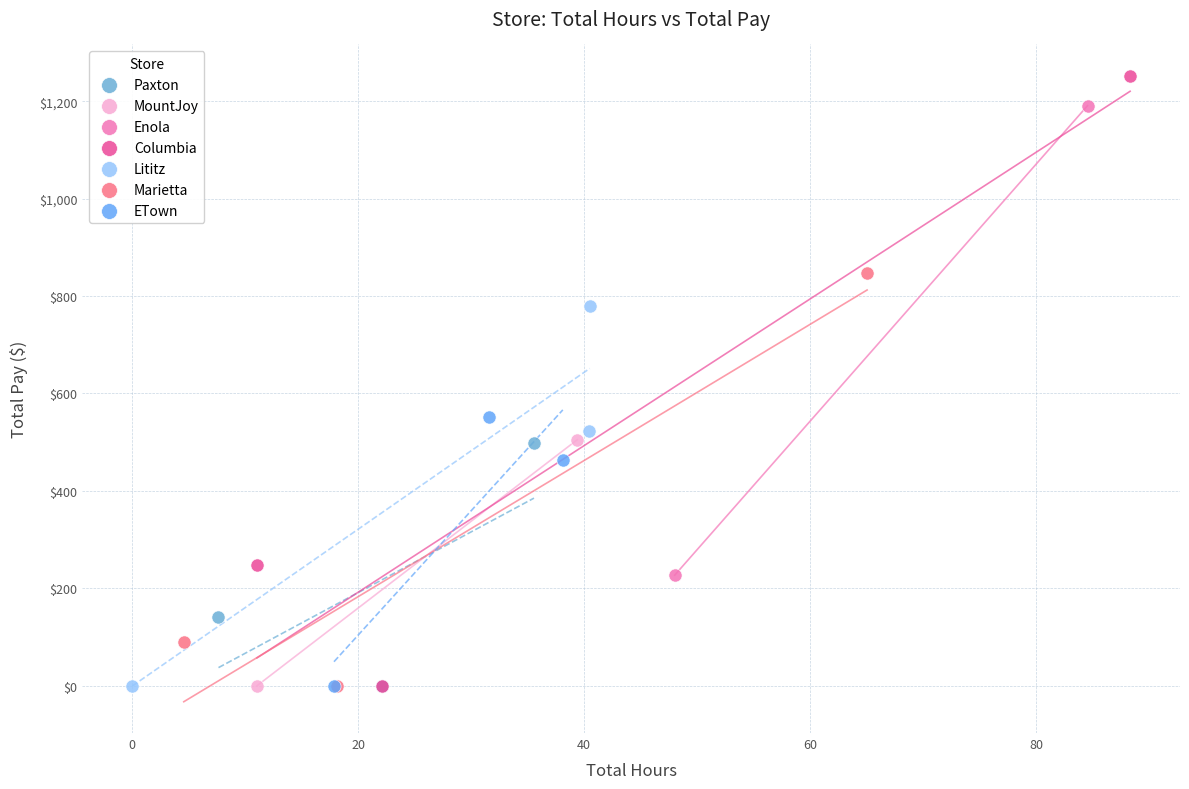

What are all the series names shown in the legend?

Paxton, MountJoy, Enola, Columbia, Lititz, Marietta, ETown